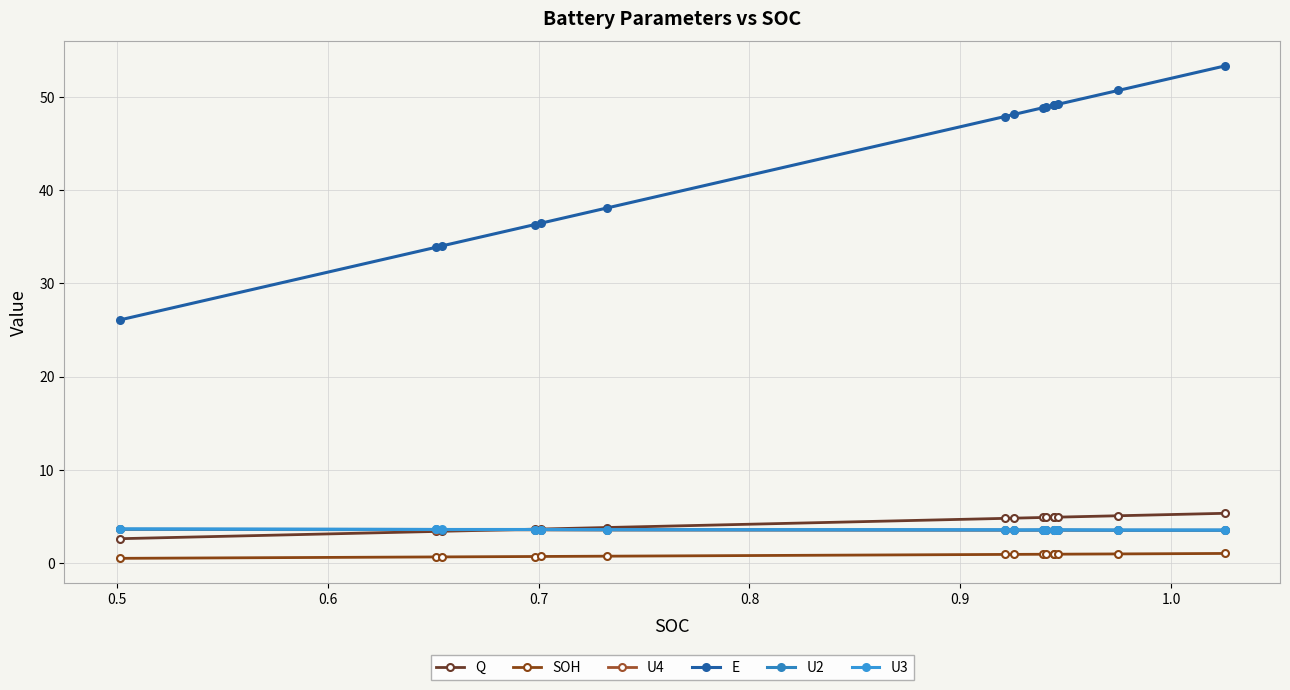

What is the value of the U2 point at the 12th from the left?

3.5